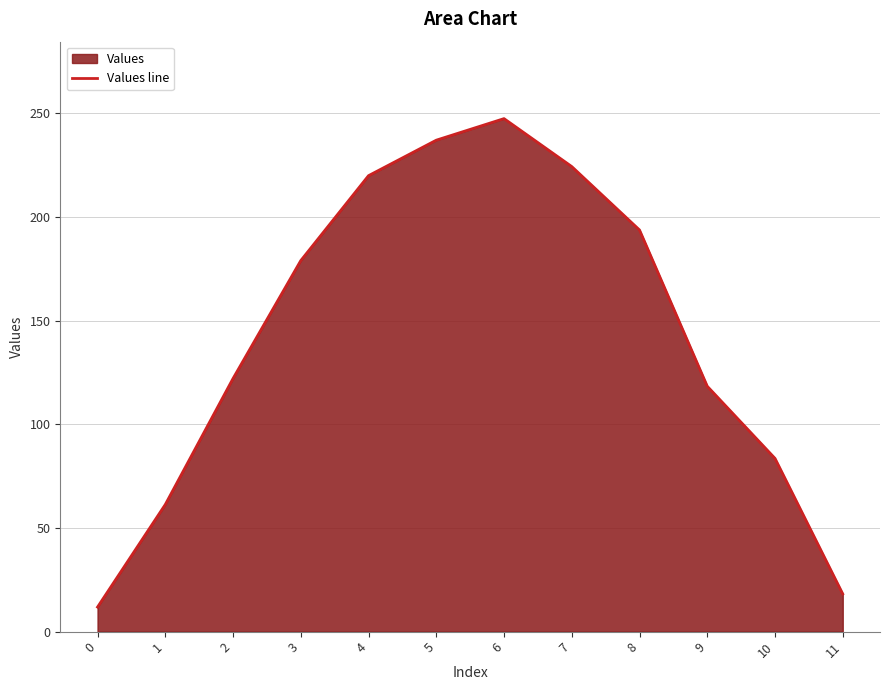

What is the difference between the values at 0 and 1?

49.5